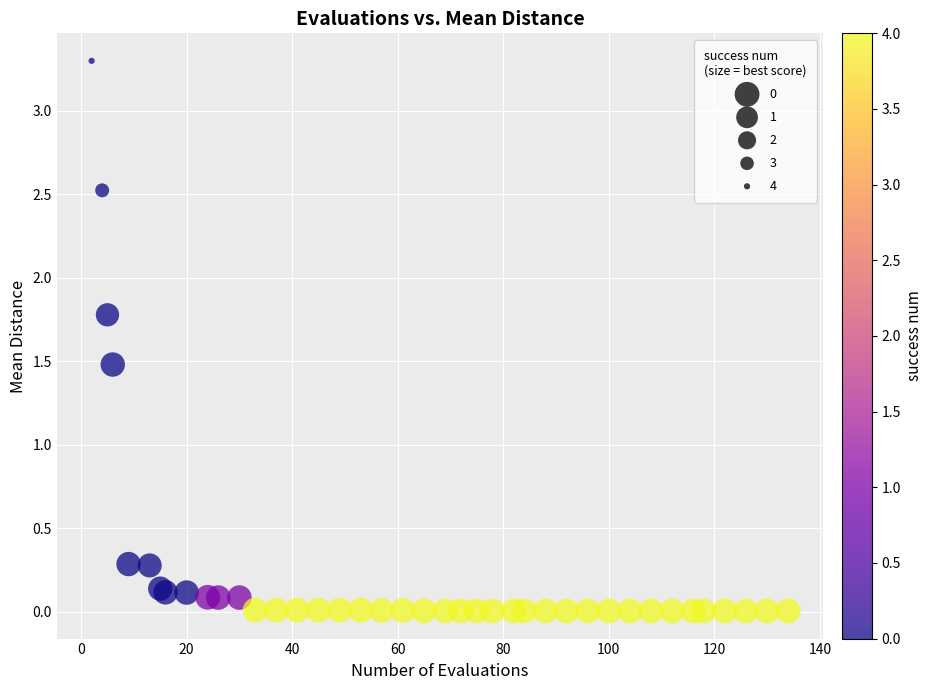

What Y value in the scatter plot is closest to 1?

1.5